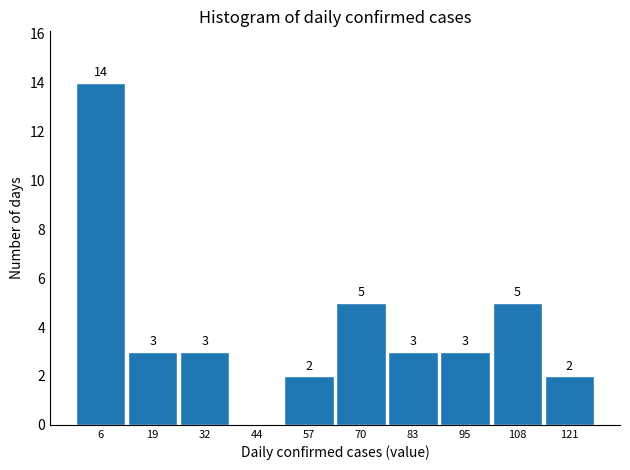

Over which range of the x-axis is the bar tallest?

0 to 12